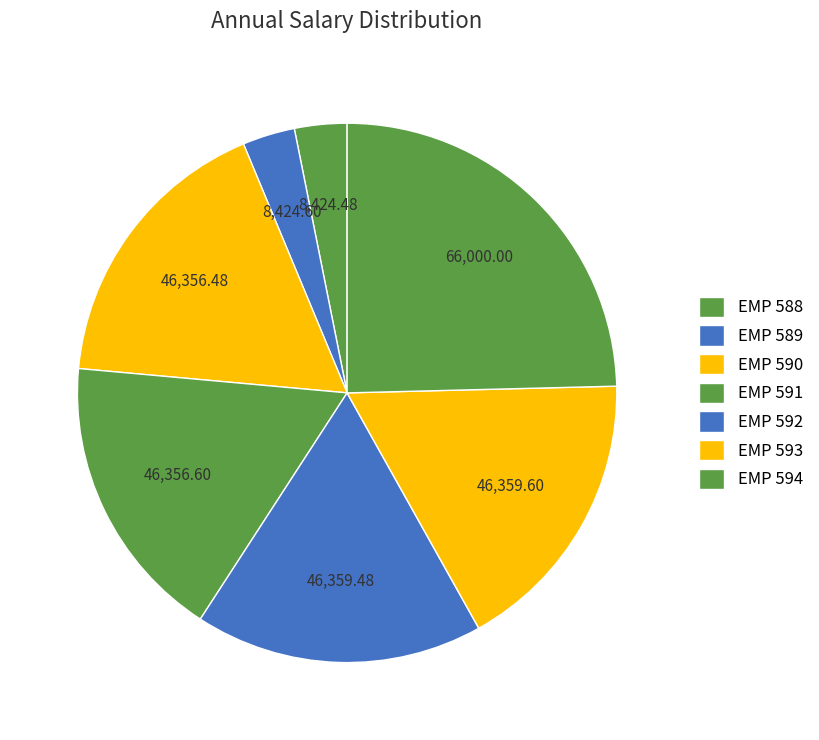

What is the change in value from EMP 589 to EMP 592?

+37934.9